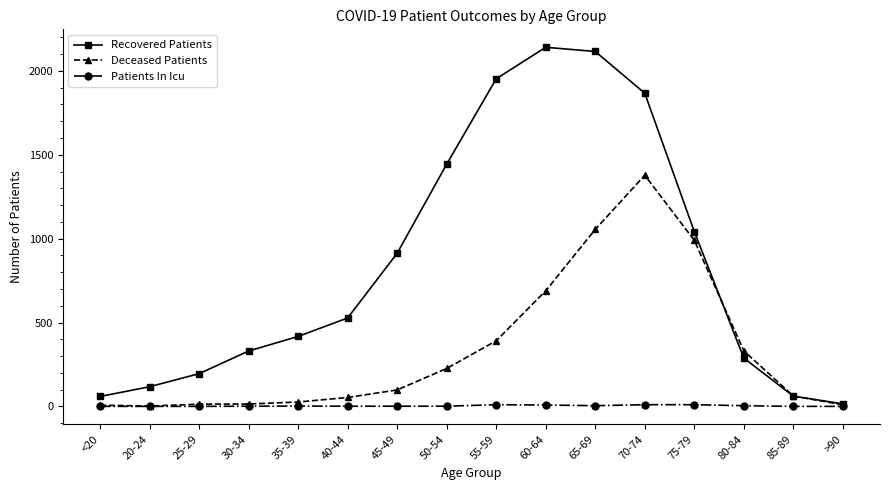

At 35-39, list the series in order from smallest to largest.

Patients In Icu, Deceased Patients, Recovered Patients